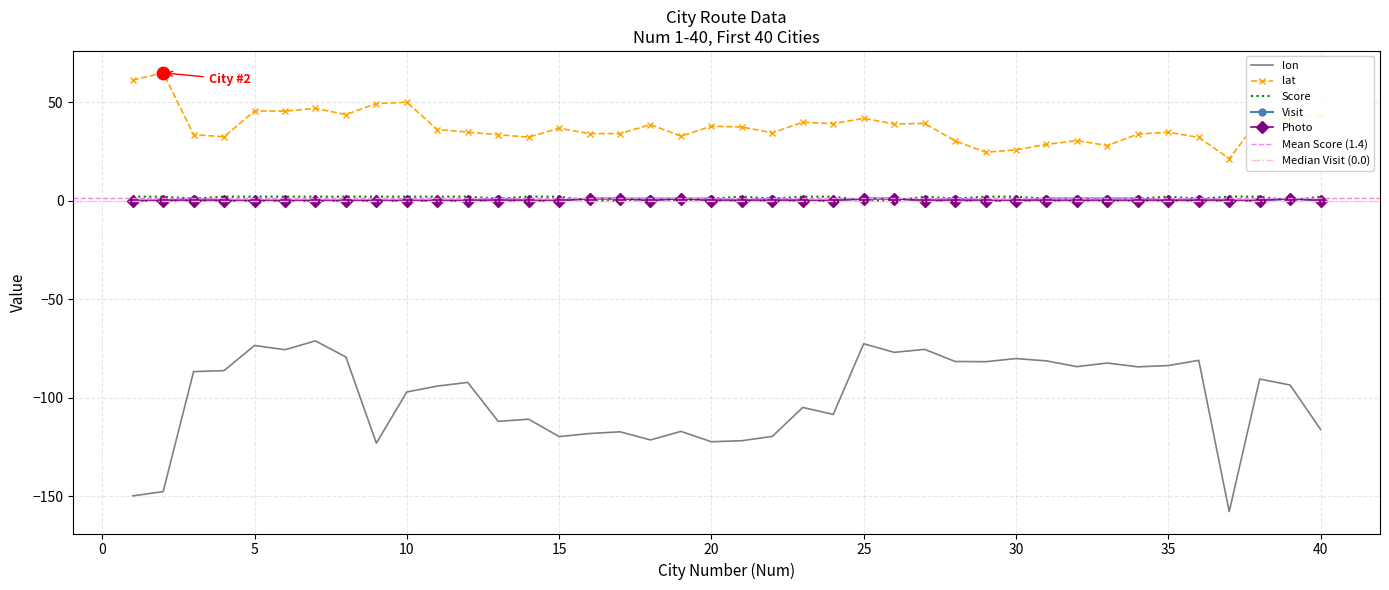

Is the value of Score at 23 greater than the value of lon at 27?

Yes